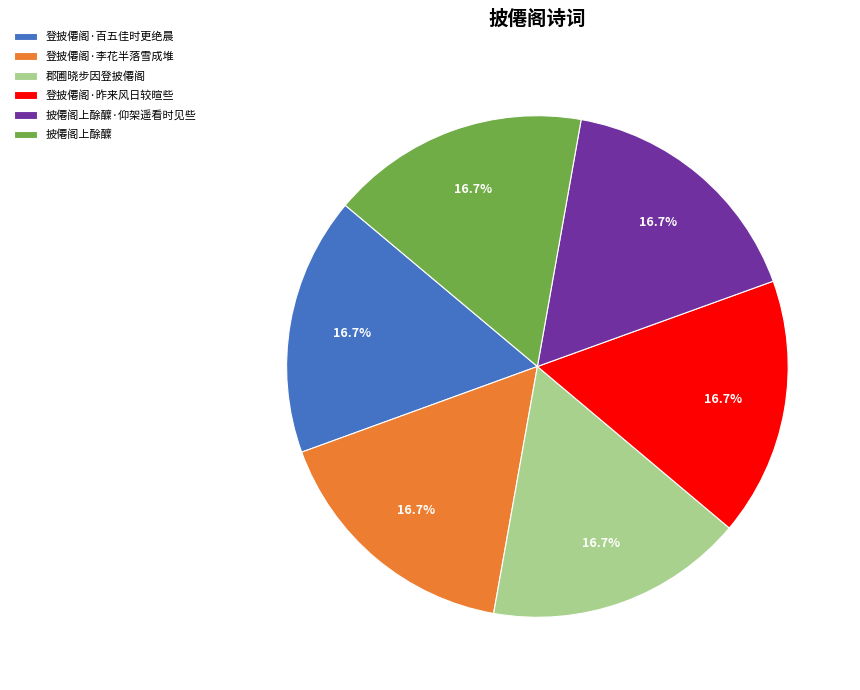

Is 披僊阁上酴醾·仰架遥看时见些 the majority of the pie?

No